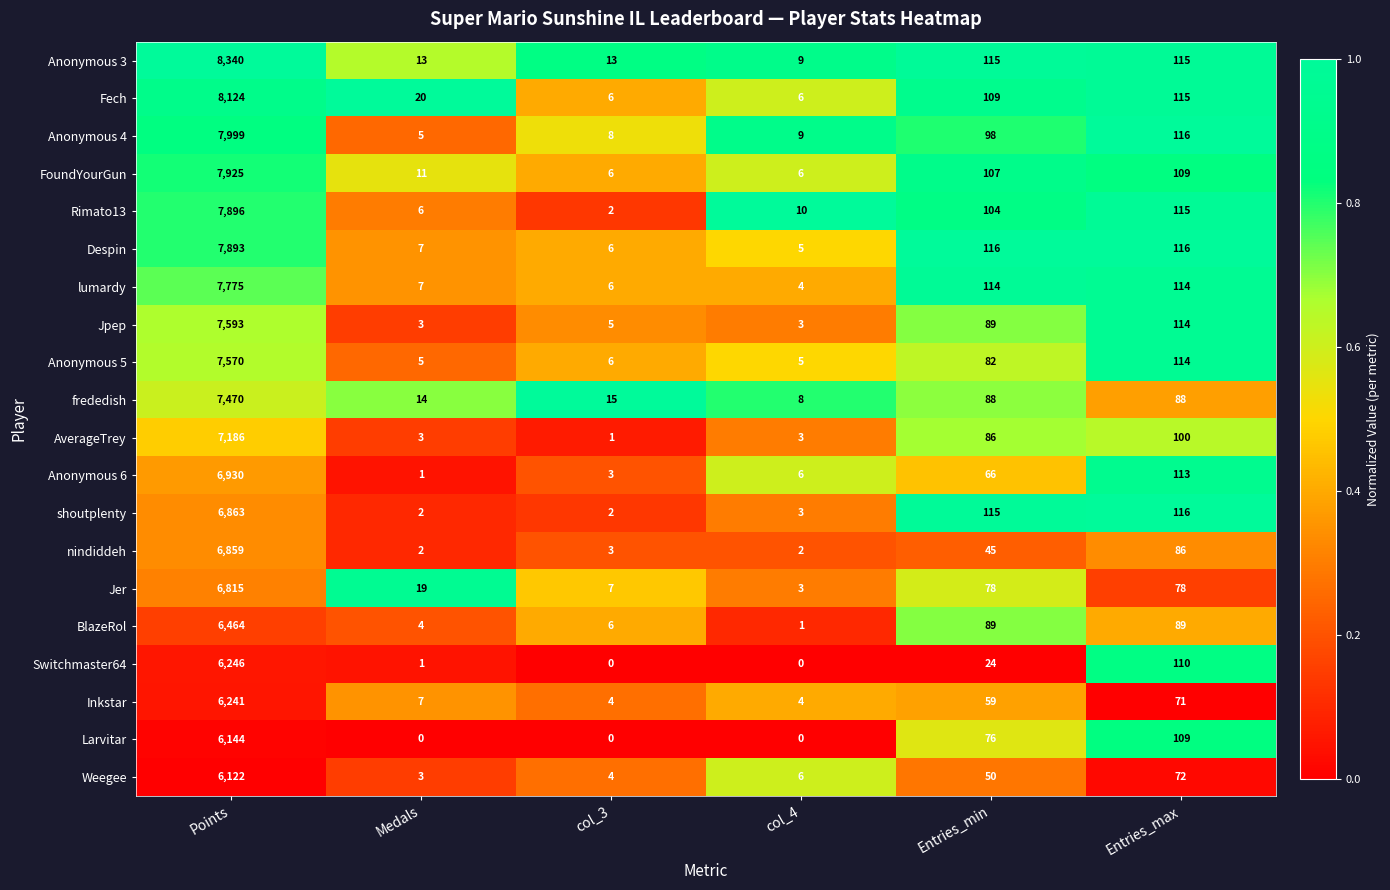

Which series has the largest total across all categories?

Anonymous 3